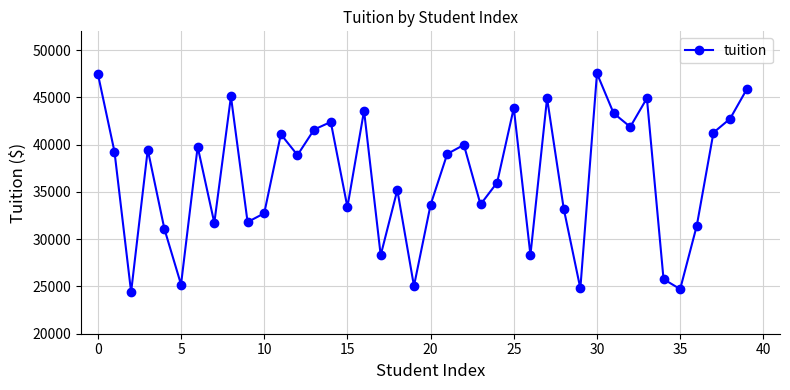

How many points are lower than both their immediate neighbors (excluding endpoints)?

13